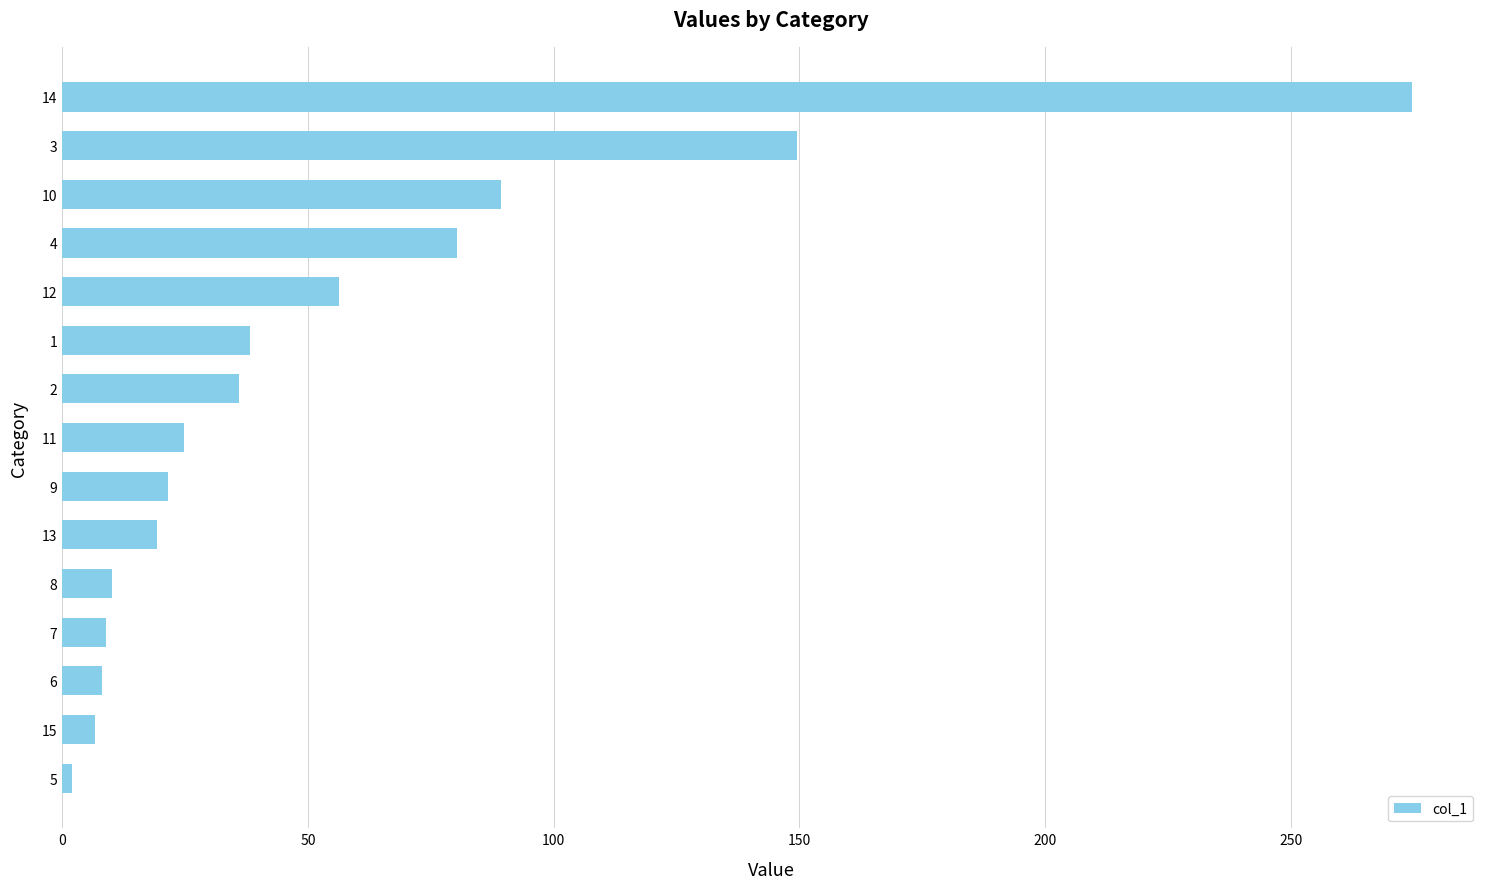

The chart shows a value of 36.8 at 10. True or false?

False